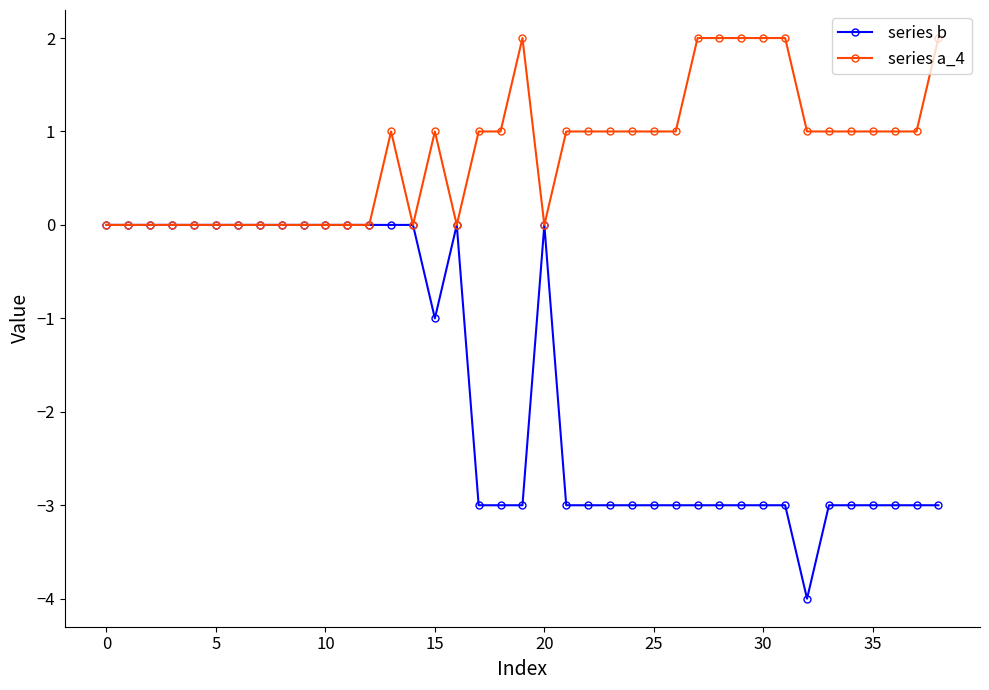

Which series has the widest spread of values?

series b